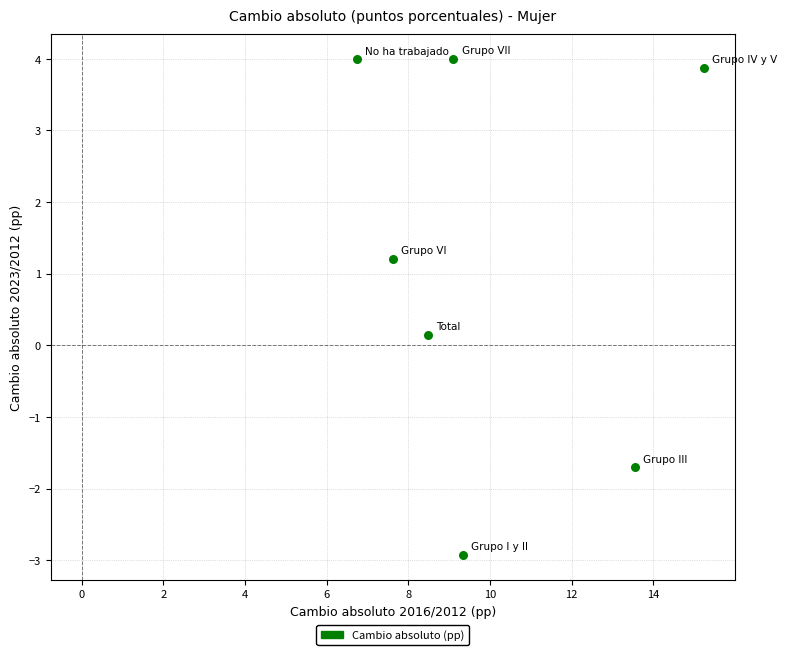

What is the range of Y values (max minus min)?

6.9